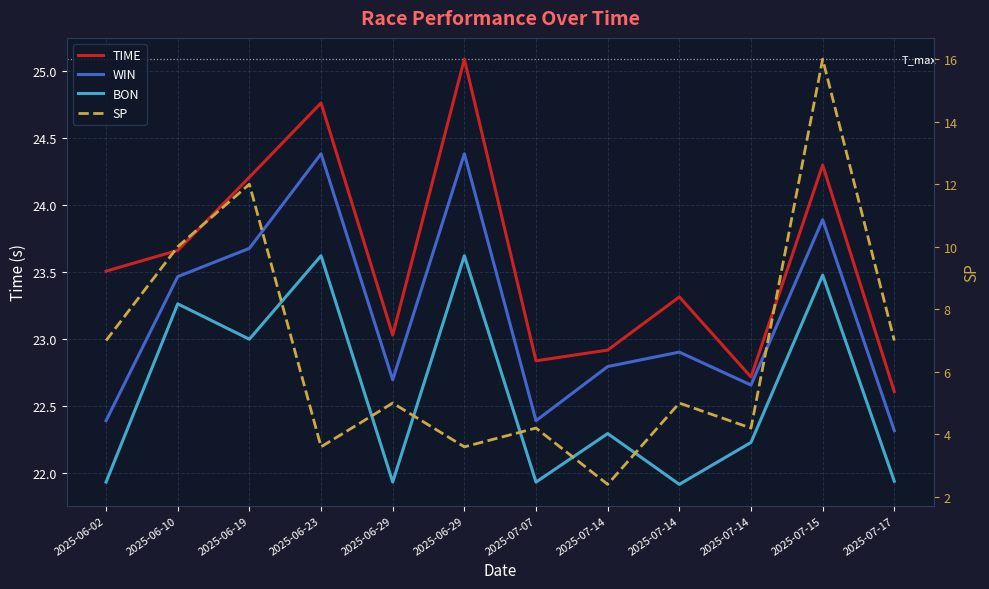

How many series are shown in this chart?

4